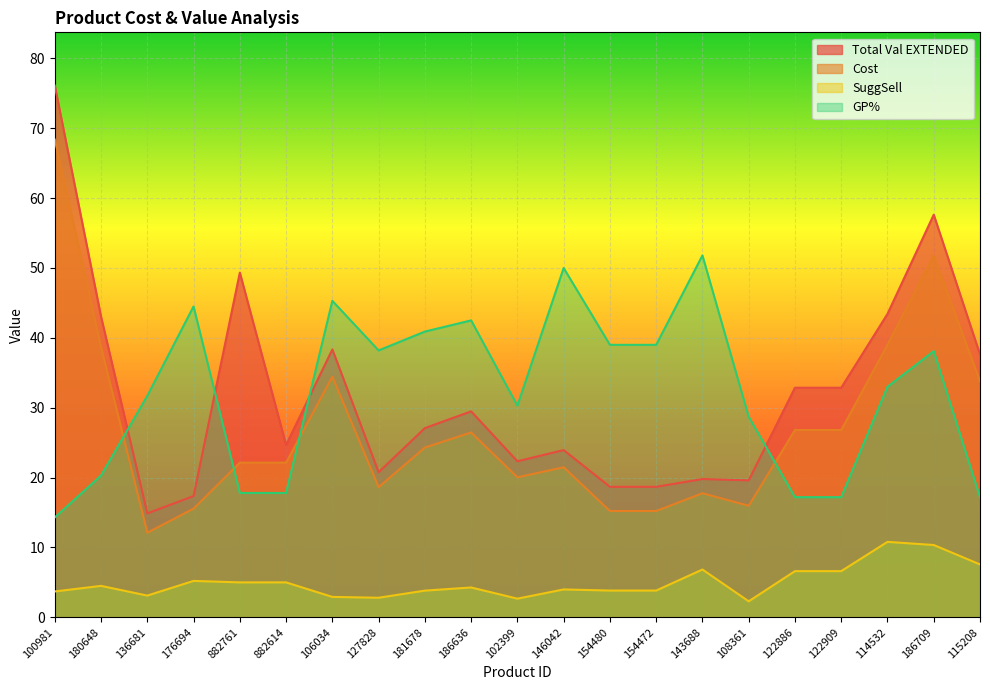

At which label is Cost closest to 40?

114532